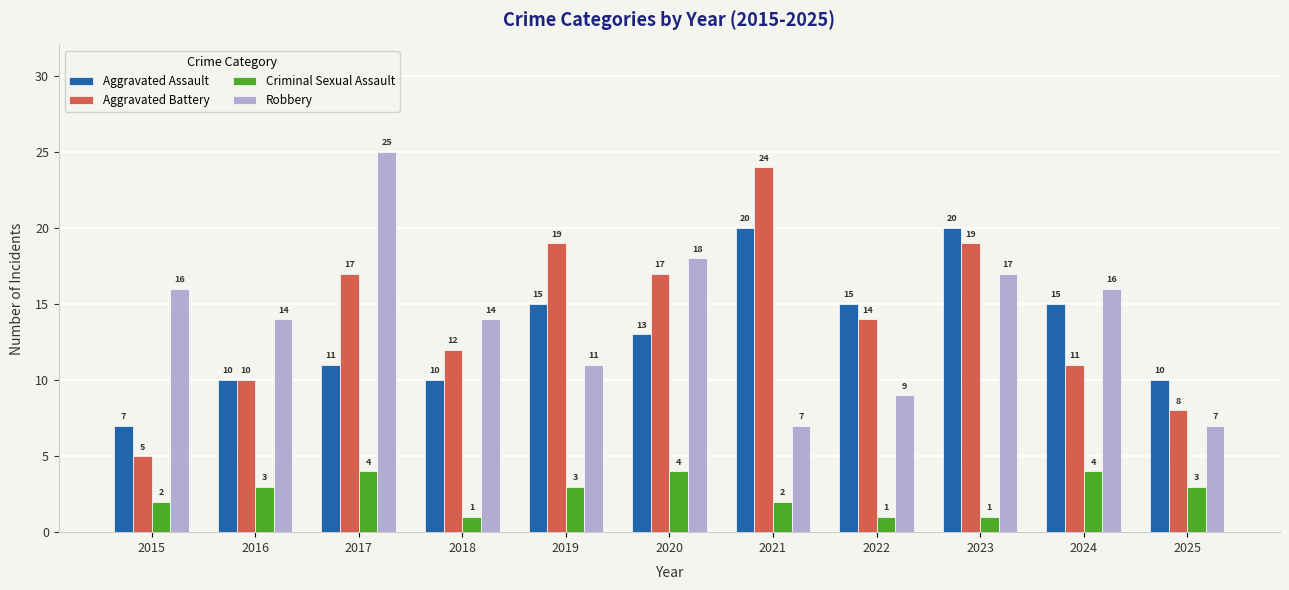

Read the Aggravated Assault value at 2023, to the nearest 5.

20